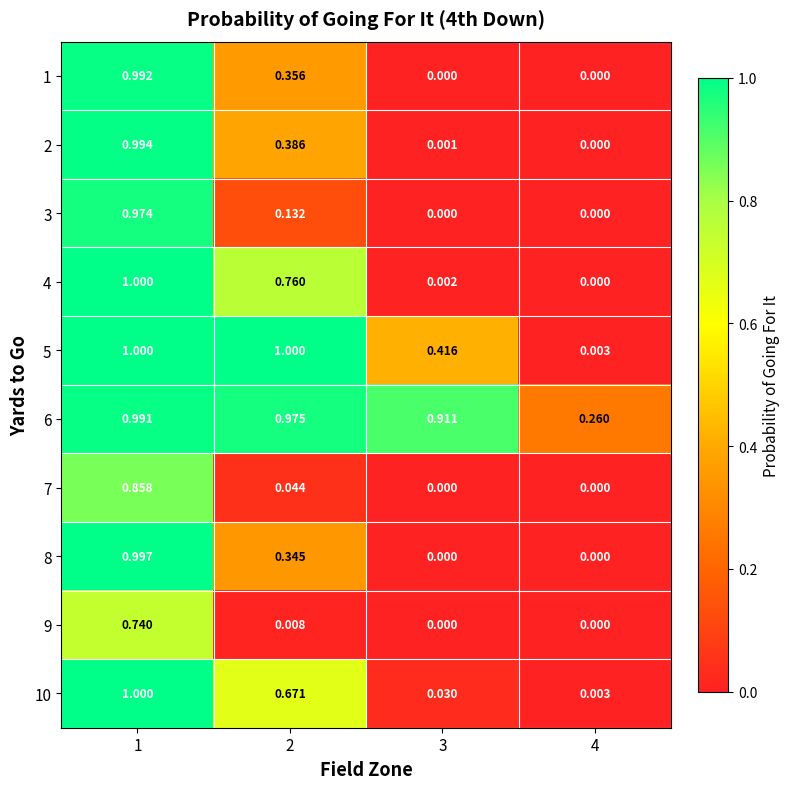

At how many categories does at least one series exceed 0?

4